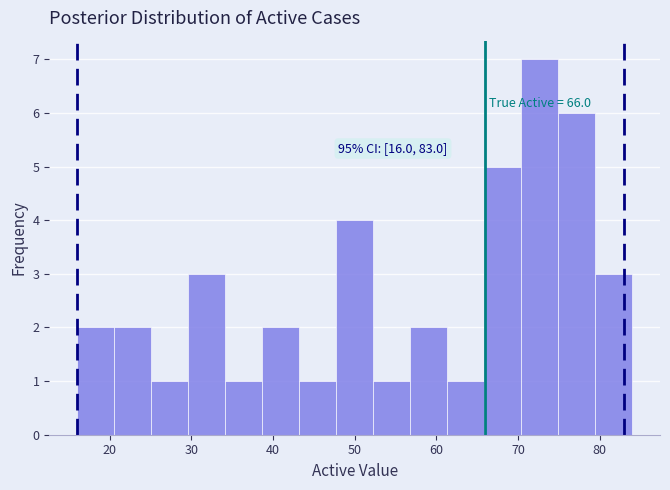

Over which range of the x-axis is the bar tallest?

70 to 75